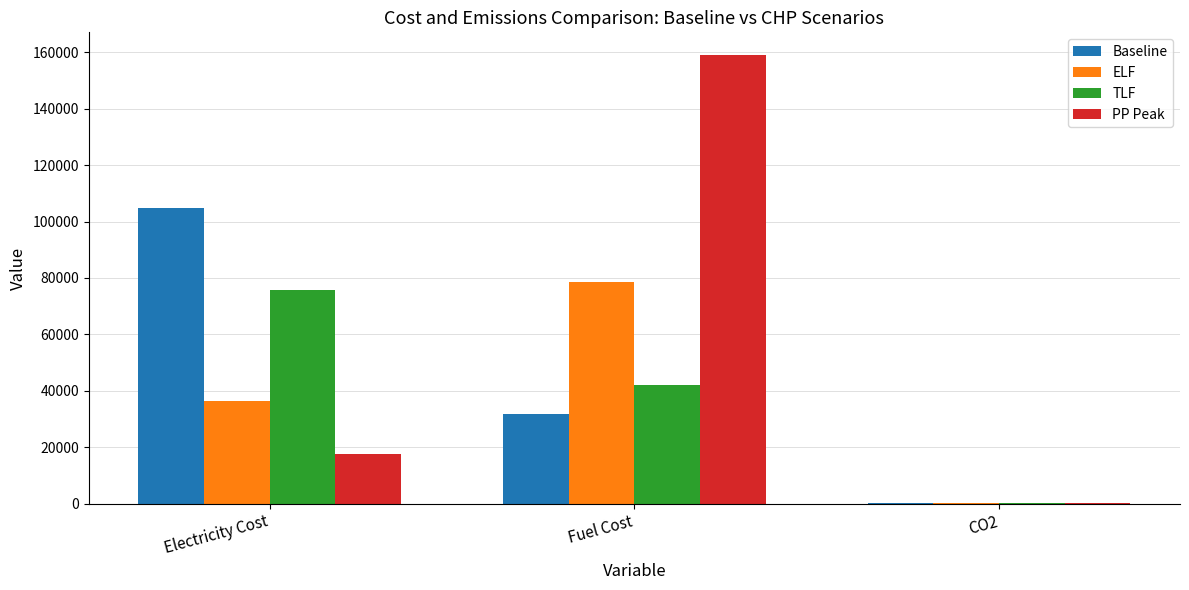

What is the greatest value displayed?

159073.6